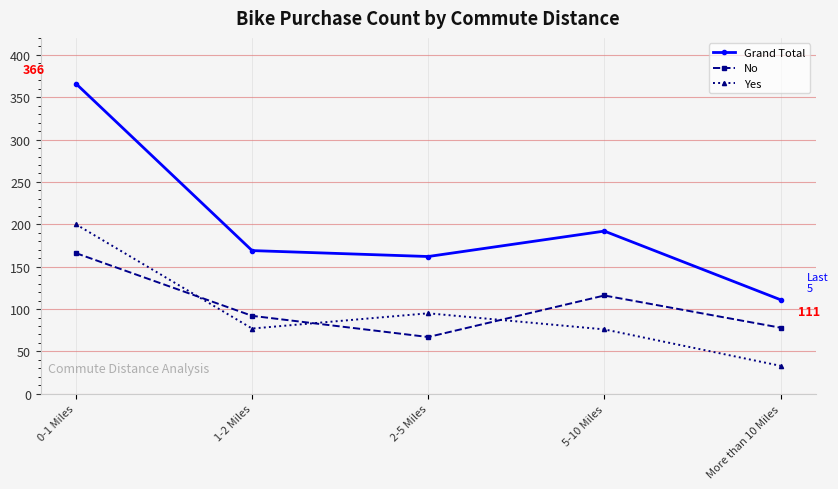

Which series has the widest spread of values?

Grand Total